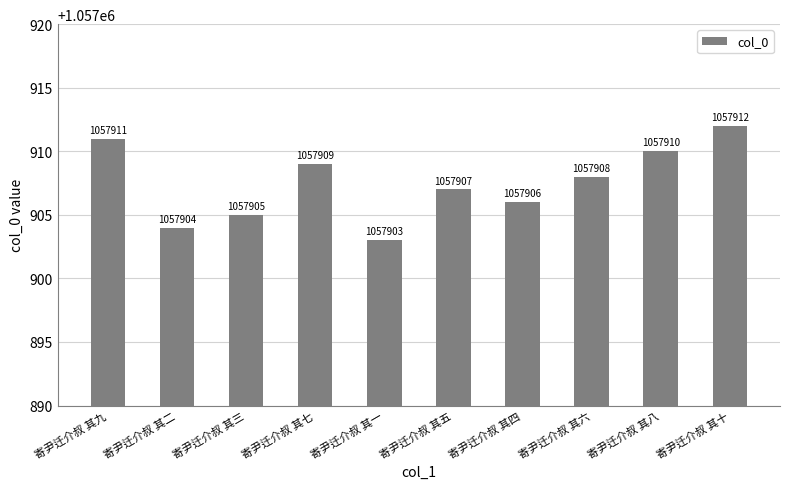

What is the change in value from 寄尹迁介叔 其九 to 寄尹迁介叔 其八?

-1